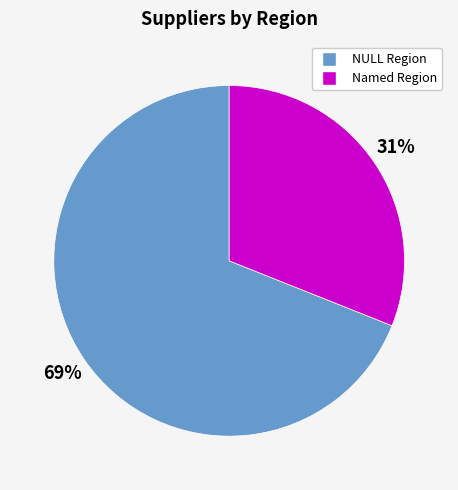

Does any single category account for the majority?

Yes